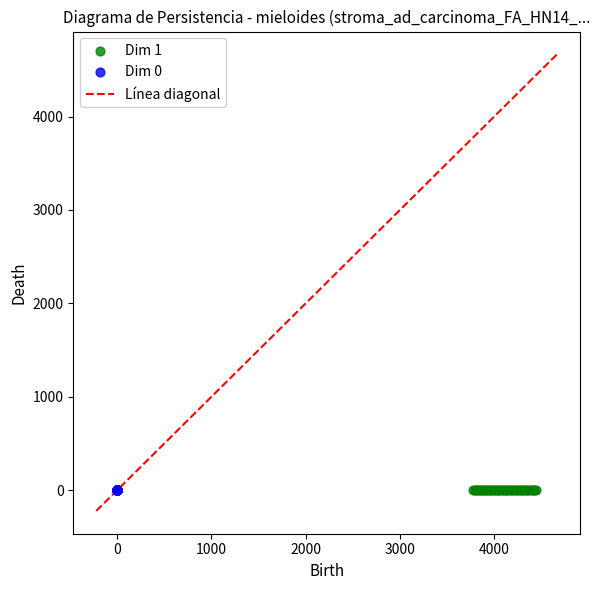

Which series has the widest spread of Y values?

Dim 1